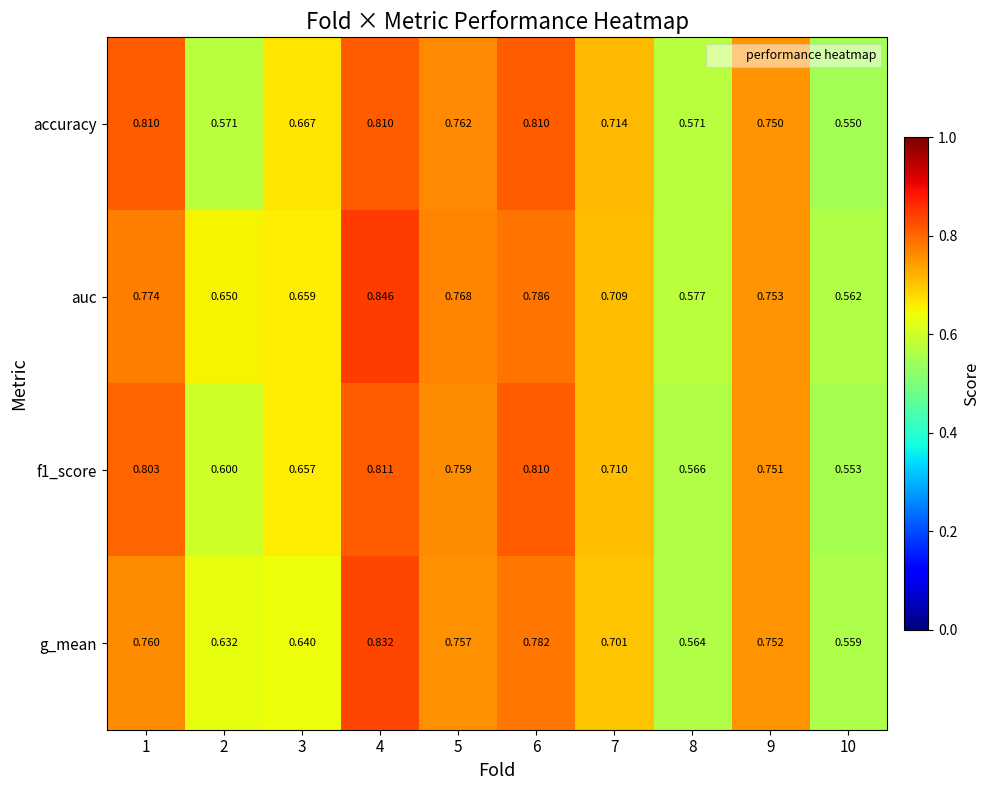

Which series has the largest range (max minus min)?

auc